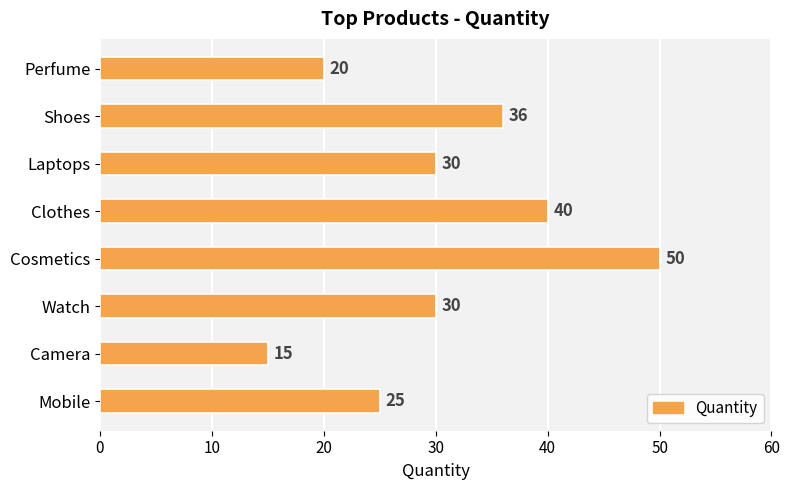

Read the value at Mobile, to the nearest 5.

25